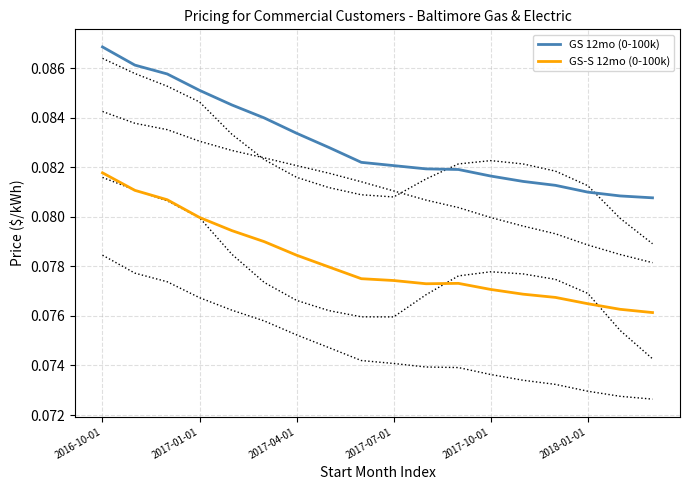

What are all the series names shown in the legend?

GS 12mo (0-100k), GS-S 12mo (0-100k)